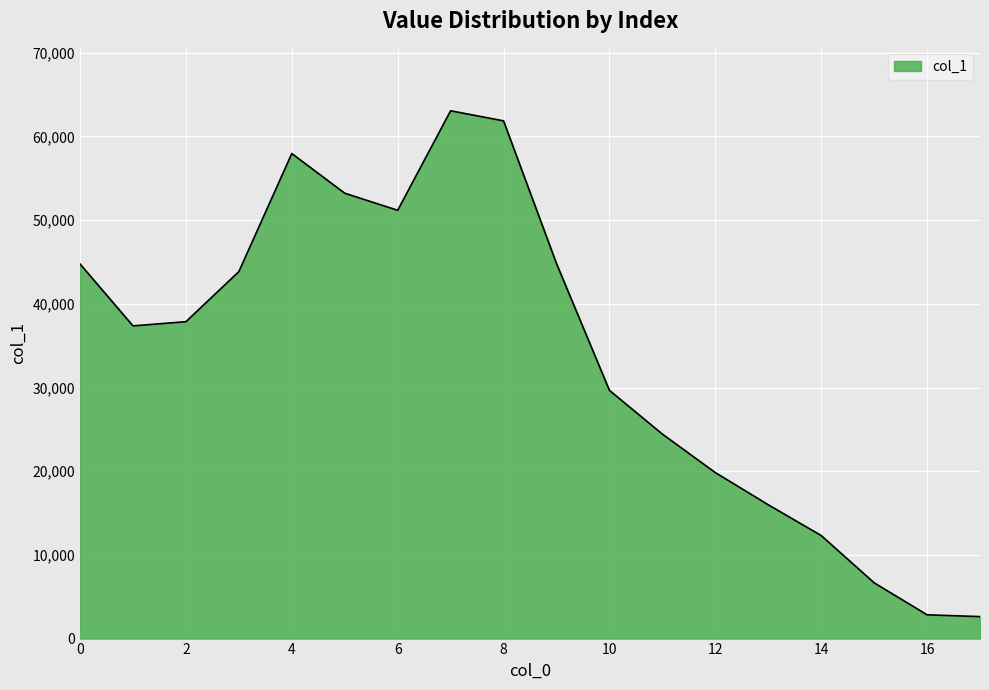

What is the difference between the second highest and second lowest values?

59022